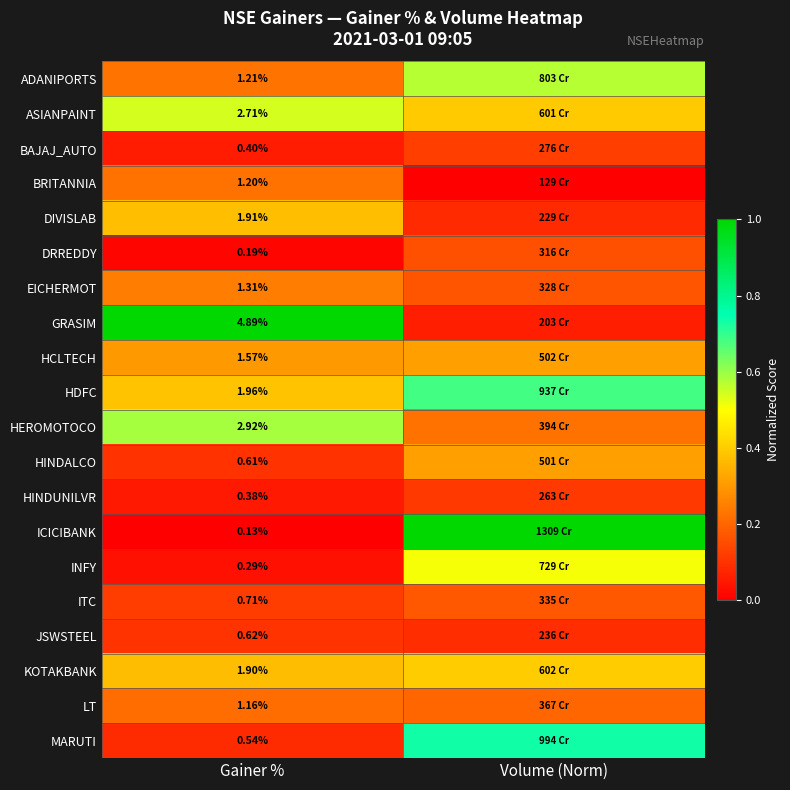

Rank the series by their maximum value, from highest to lowest.

GRASIM, ICICIBANK, MARUTI, HDFC, HEROMOTOCO, ADANIPORTS, ASIANPAINT, INFY, KOTAKBANK, DIVISLAB, HCLTECH, HINDALCO, EICHERMOT, BRITANNIA, LT, ITC, DRREDDY, BAJAJ_AUTO, HINDUNILVR, JSWSTEEL